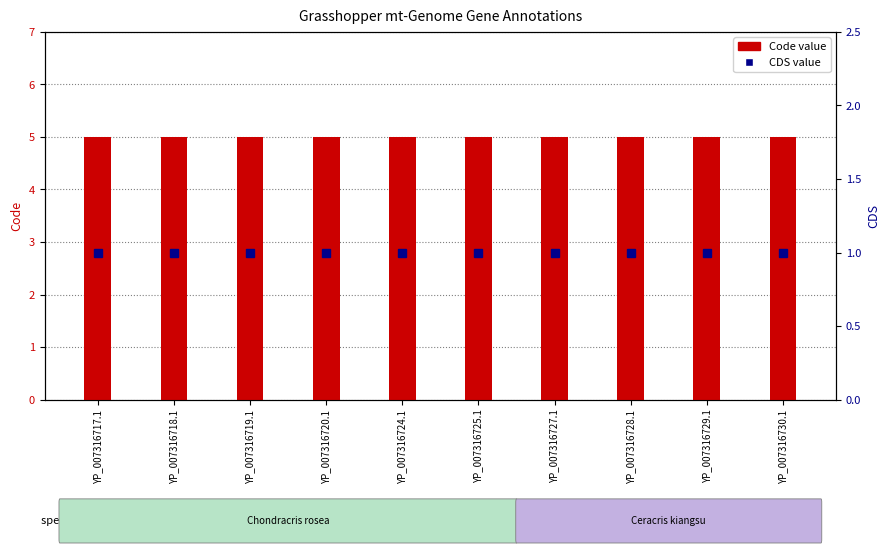

How many categories are shown in the chart?

10